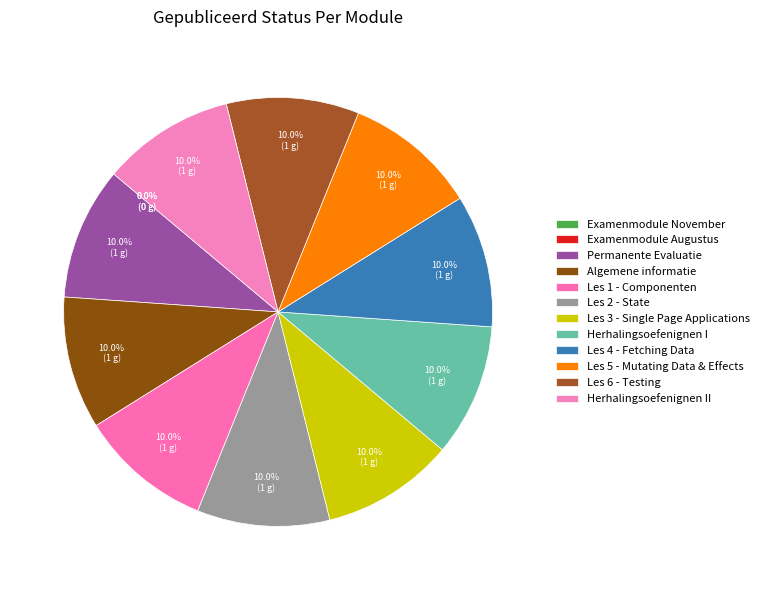

Combined, what portion of the pie is Examenmodule November and Algemene informatie?

10.0%